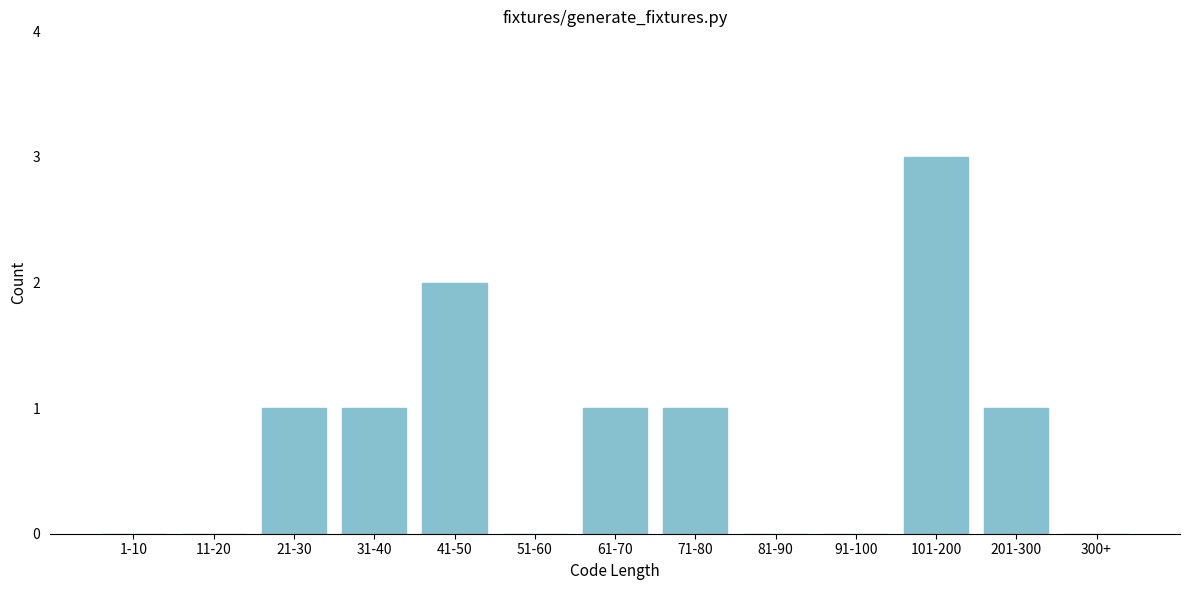

Reading left to right, what are all the values shown in this chart?

1-10=0	11-20=0	21-30=1	31-40=1	41-50=2	51-60=0	61-70=1	71-80=1	81-90=0	91-100=0	101-200=3	201-300=1	300+=0